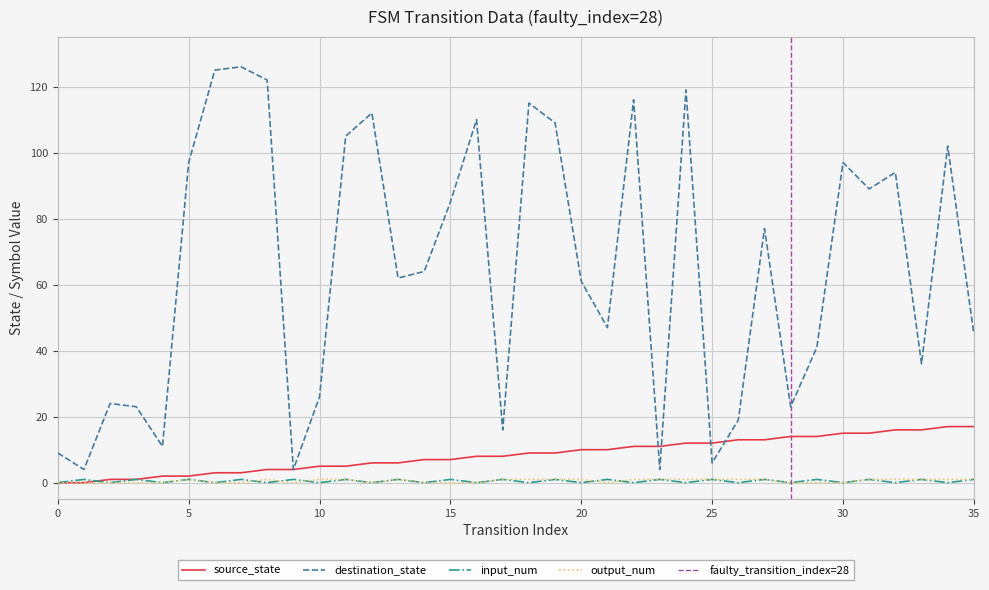

Reading left to right, transcribe all the data shown in this chart.

source_state: 0=0	1=0	2=1	3=1	4=2	5=2	6=3	7=3	8=4	9=4	10=5	11=5	12=6	13=6	14=7	15=7	16=8	17=8	18=9	19=9	20=10	21=10	22=11	23=11	24=12	25=12	26=13	27=13	28=14	29=14	30=15	31=15	32=16	33=16	34=17	35=17
destination_state: 0=9	1=4	2=24	3=23	4=11	5=97	6=125	7=126	8=122	9=4	10=26	11=105	12=112	13=62	14=64	15=85	16=110	17=16	18=115	19=109	20=61	21=47	22=116	23=4	24=119	25=6	26=19	27=77	28=23	29=41	30=97	31=89	32=94	33=36	34=102	35=45
input_num: 0=0	1=1	2=0	3=1	4=0	5=1	6=0	7=1	8=0	9=1	10=0	11=1	12=0	13=1	14=0	15=1	16=0	17=1	18=0	19=1	20=0	21=1	22=0	23=1	24=0	25=1	26=0	27=1	28=0	29=1	30=0	31=1	32=0	33=1	34=0	35=1
output_num: 0=0	1=0	2=0	3=0	4=0	5=1	6=0	7=0	8=1	9=0	10=1	11=1	12=0	13=1	14=0	15=0	16=0	17=1	18=1	19=1	20=1	21=0	22=1	23=1	24=1	25=1	26=1	27=1	28=0	29=0	30=0	31=1	32=1	33=1	34=1	35=1